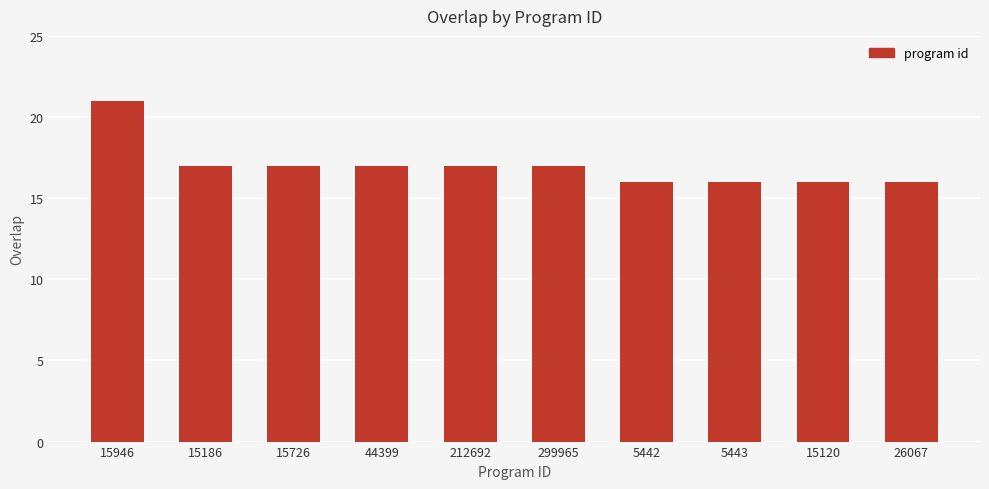

What is the approximate value at 5442?

16